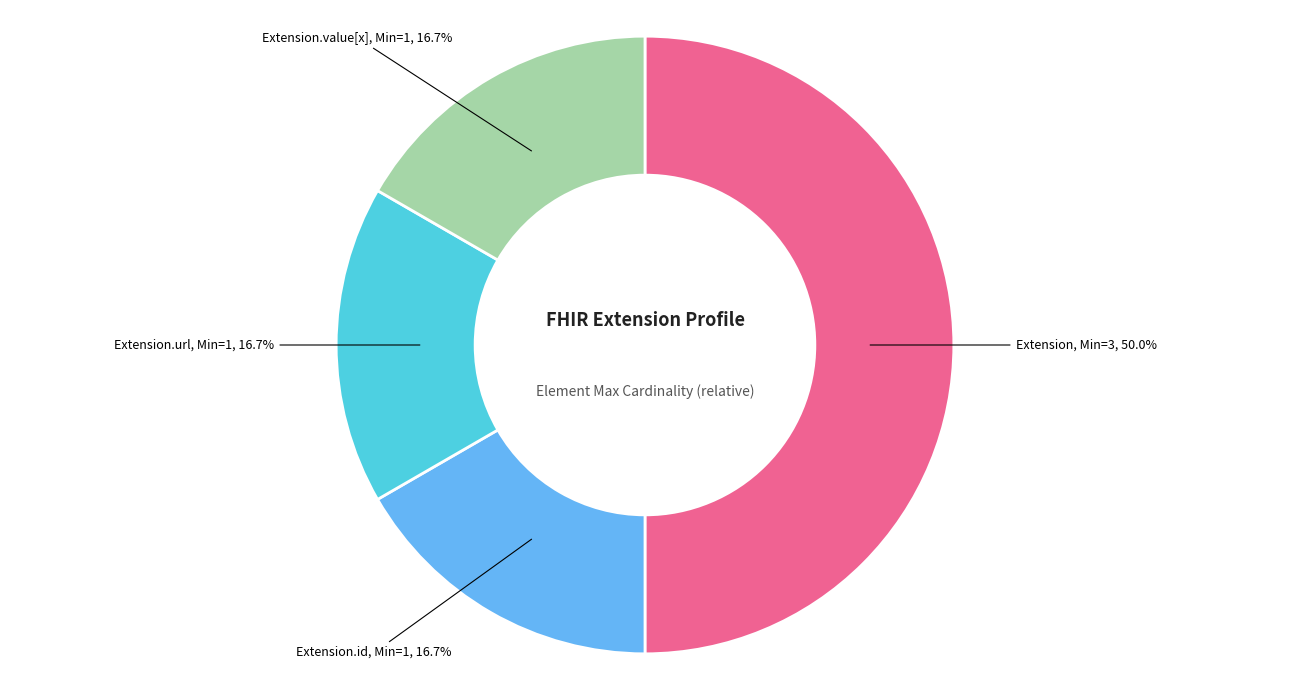

How many segments does this pie chart have?

4